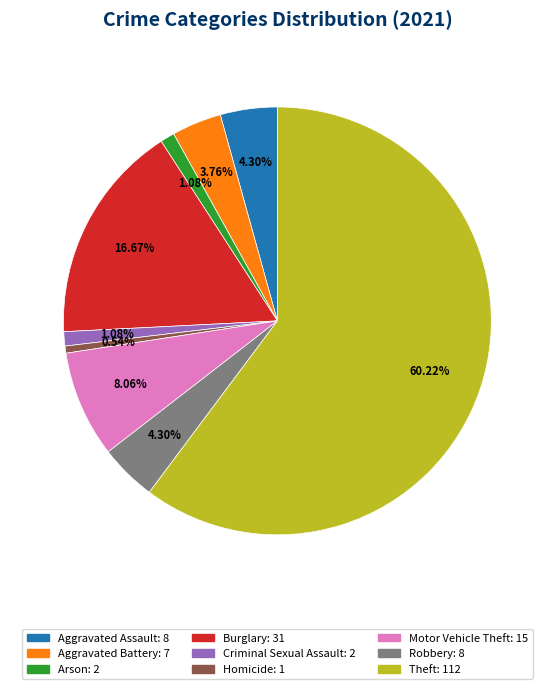

Is it true that Criminal Sexual Assault is 11% of the pie?

False